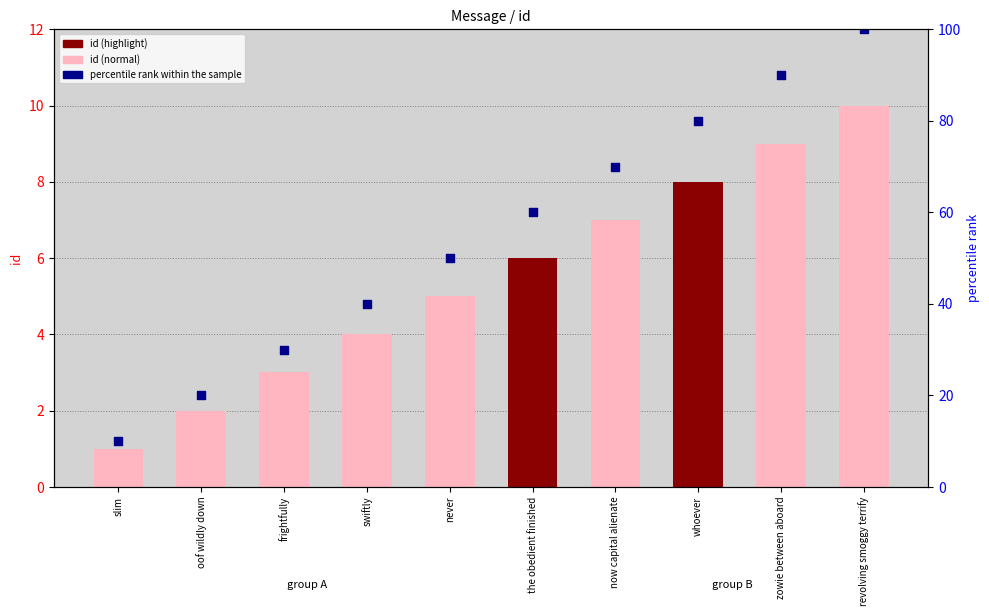

Is the value of id at the obedient finished greater than the value of percentile rank within the sample at now capital alienate?

No